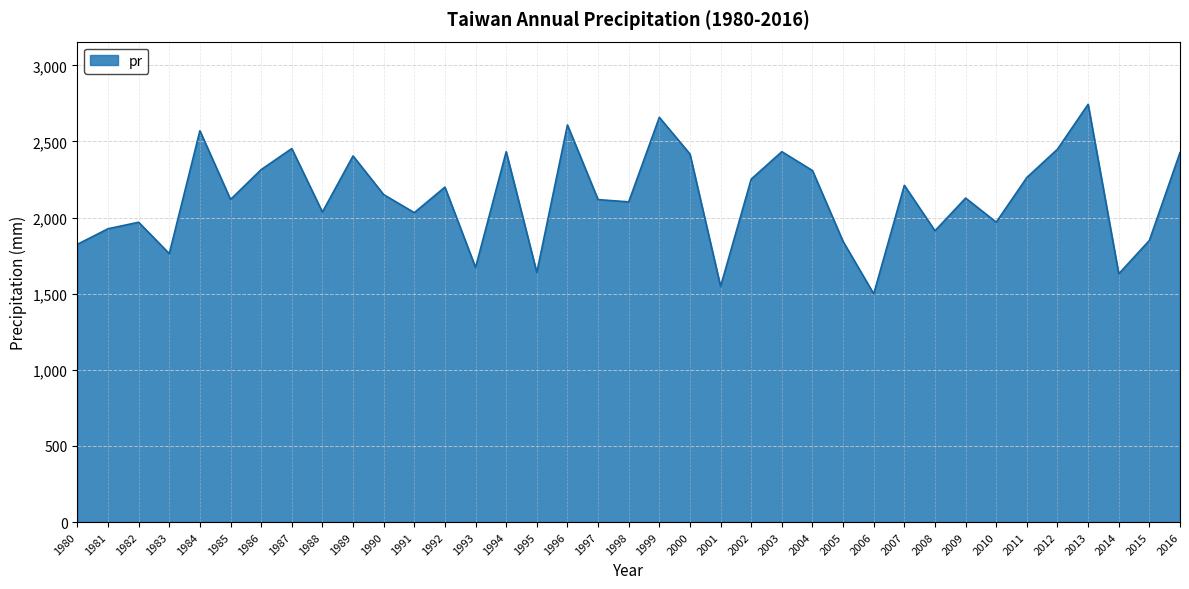

Does the chart have visible grid lines?

Yes